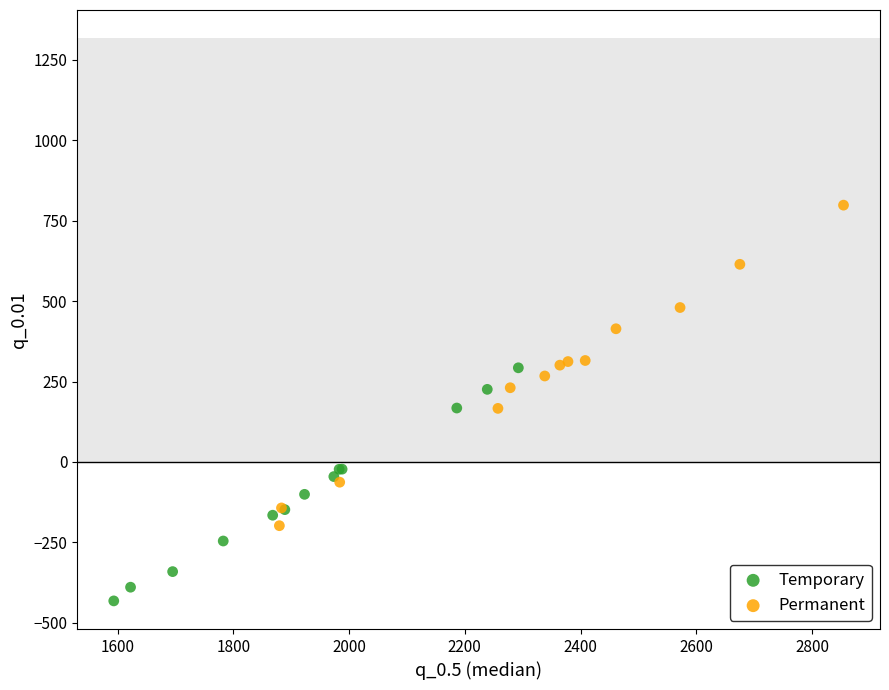

Which series reaches the maximum Y coordinate?

Permanent